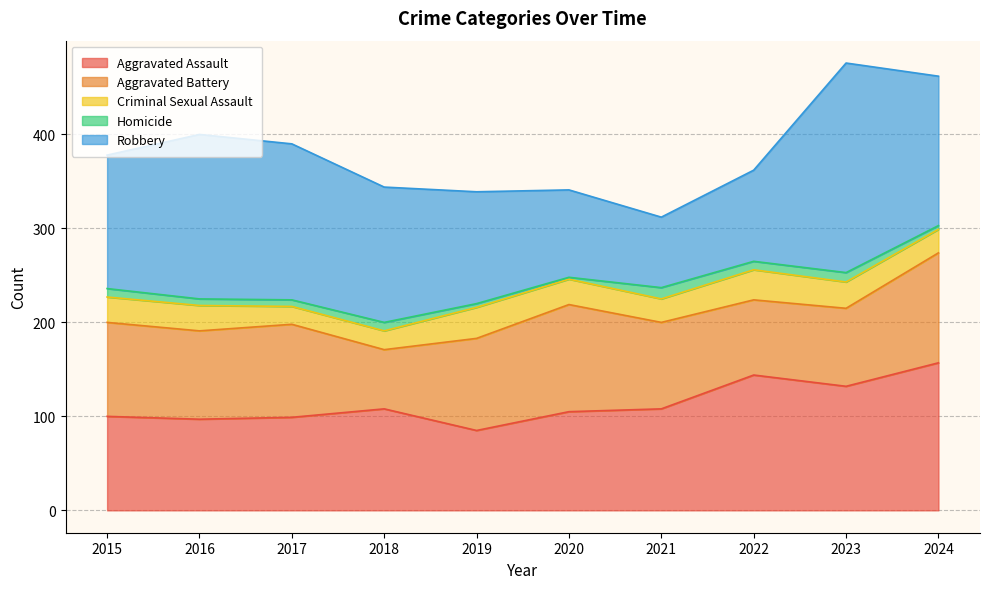

Rank the categories by Homicide value from lowest to highest.

2020, 2019, 2024, 2016, 2017, 2015, 2018, 2022, 2023, 2021